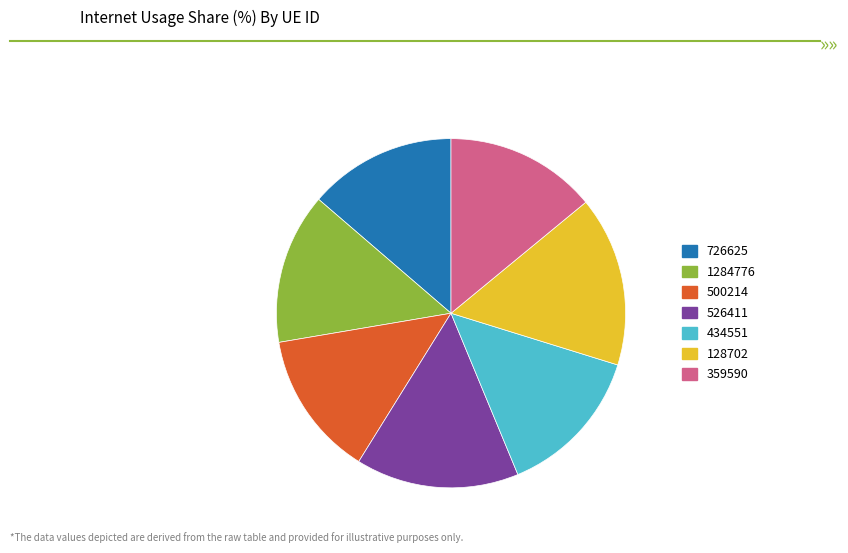

How many segments does this pie chart have?

7